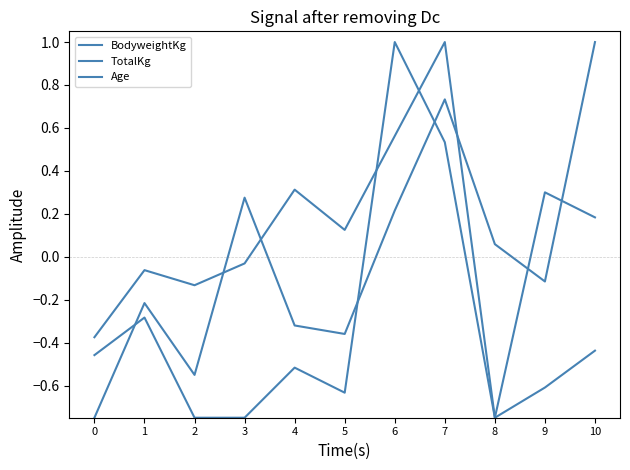

True or false: Age has more than 1 interior local peaks.

True